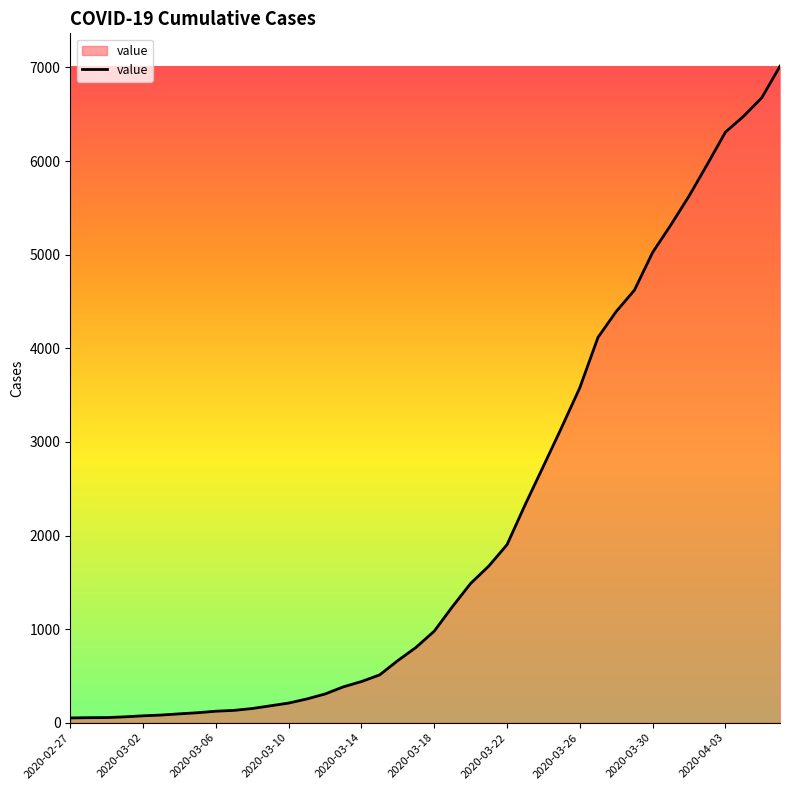

What is the difference between the maximum and minimum values?

6963